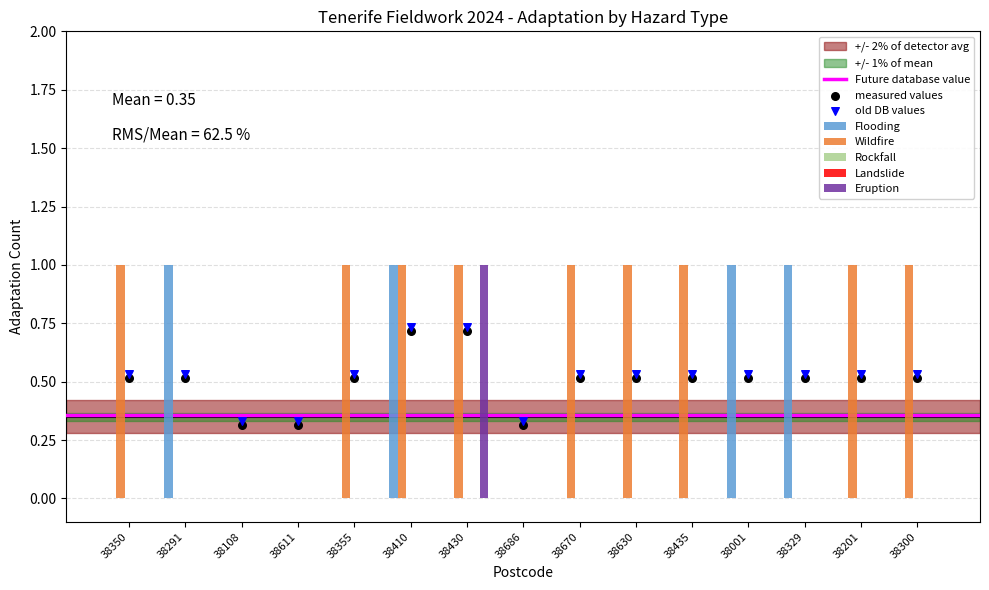

Is the value of Eruption at 38291 greater than the value of Wildfire at 38201?

No